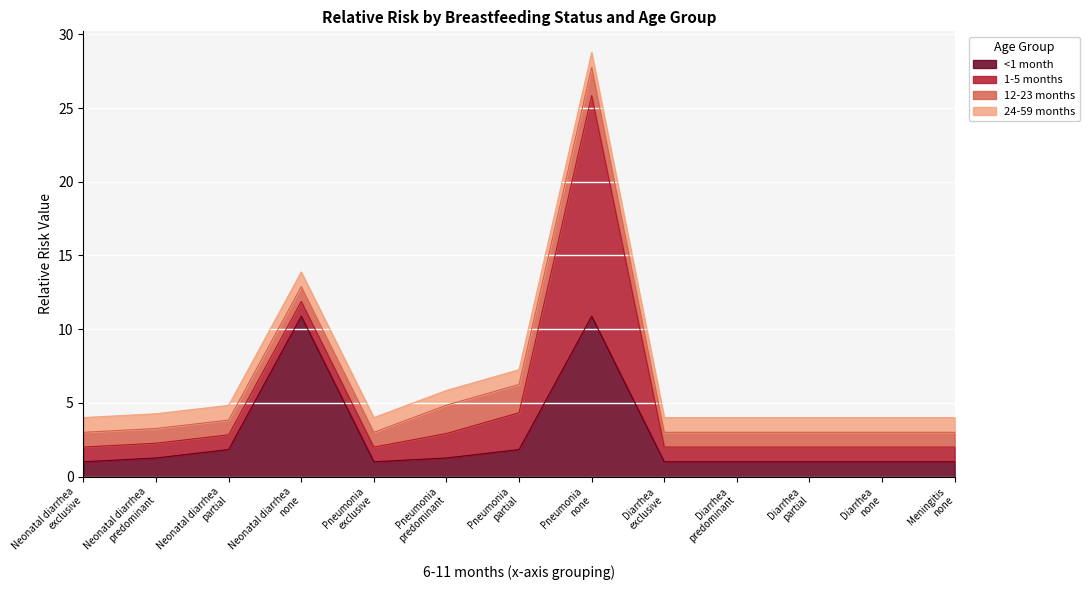

True or false: 1-5 months and <1 month cross at least once.

False